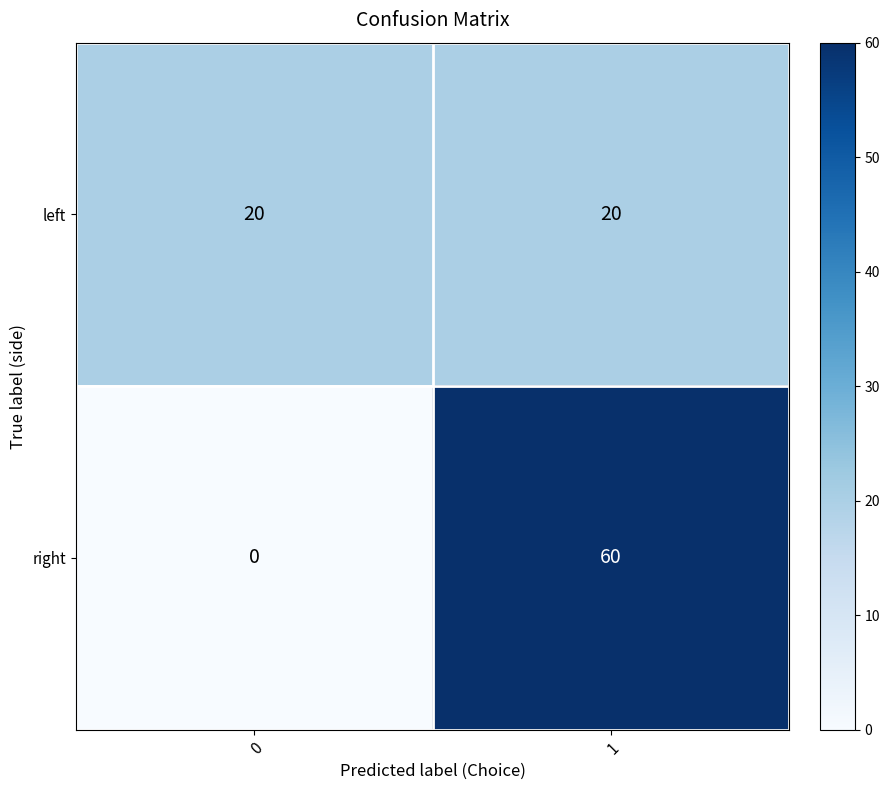

Reading left to right, transcribe all the data shown in this chart.

left: 0=20	1=20
right: 0=0	1=60